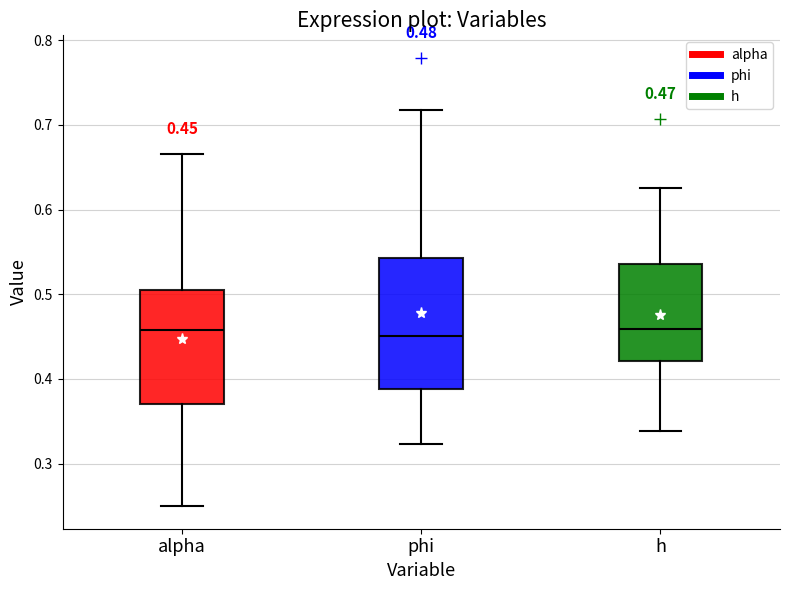

Comparing the boxes themselves (not the whiskers), which one is the tallest?

phi